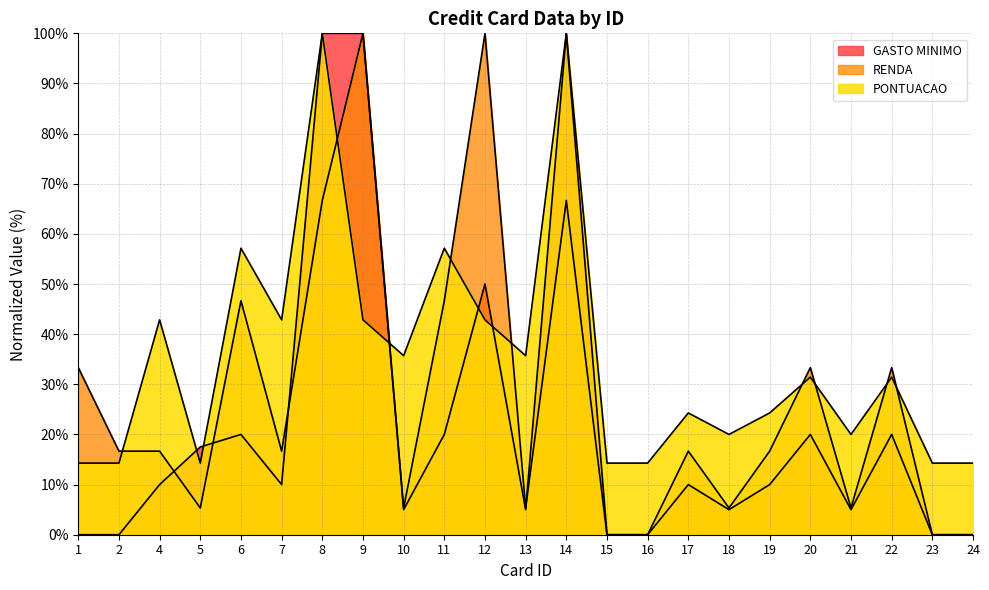

What is the total value across all series at 22?

84.8